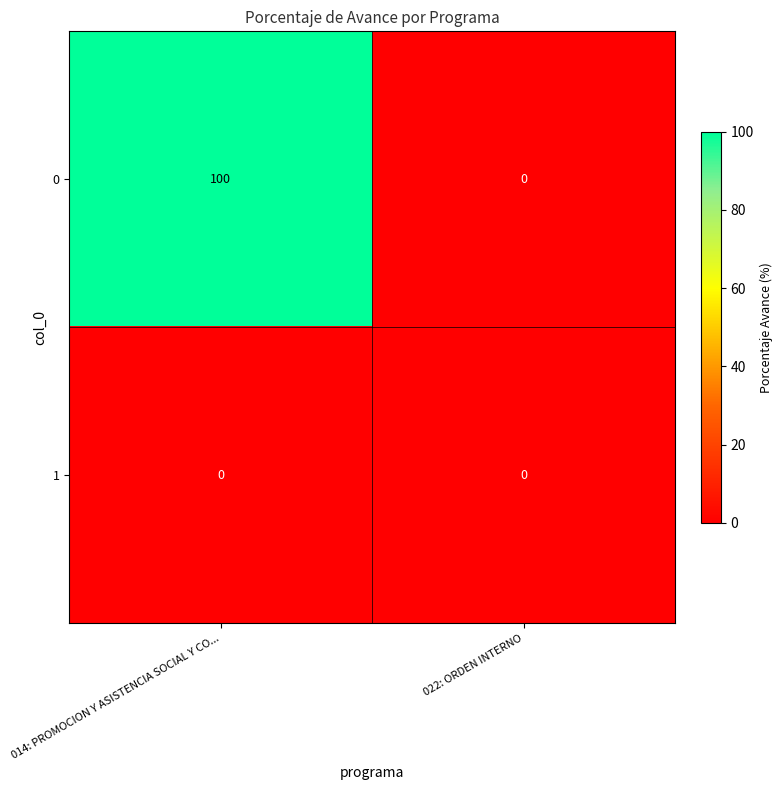

Between 014: PROMOCION Y ASISTENCIA SOCIAL Y CO... and 022: ORDEN INTERNO, which series saw the biggest shift?

0